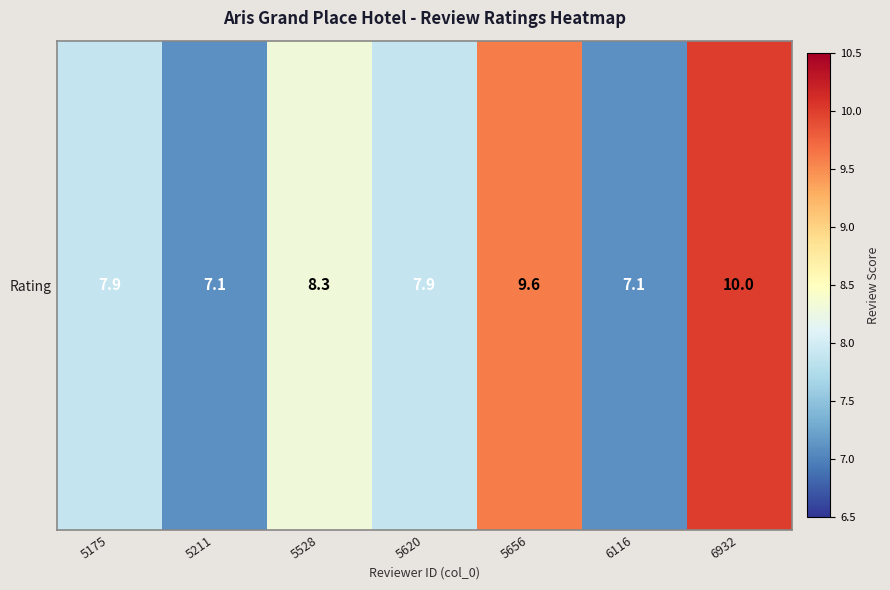

Approximately how many times larger is the value at 5175 compared to 5620?

1.0